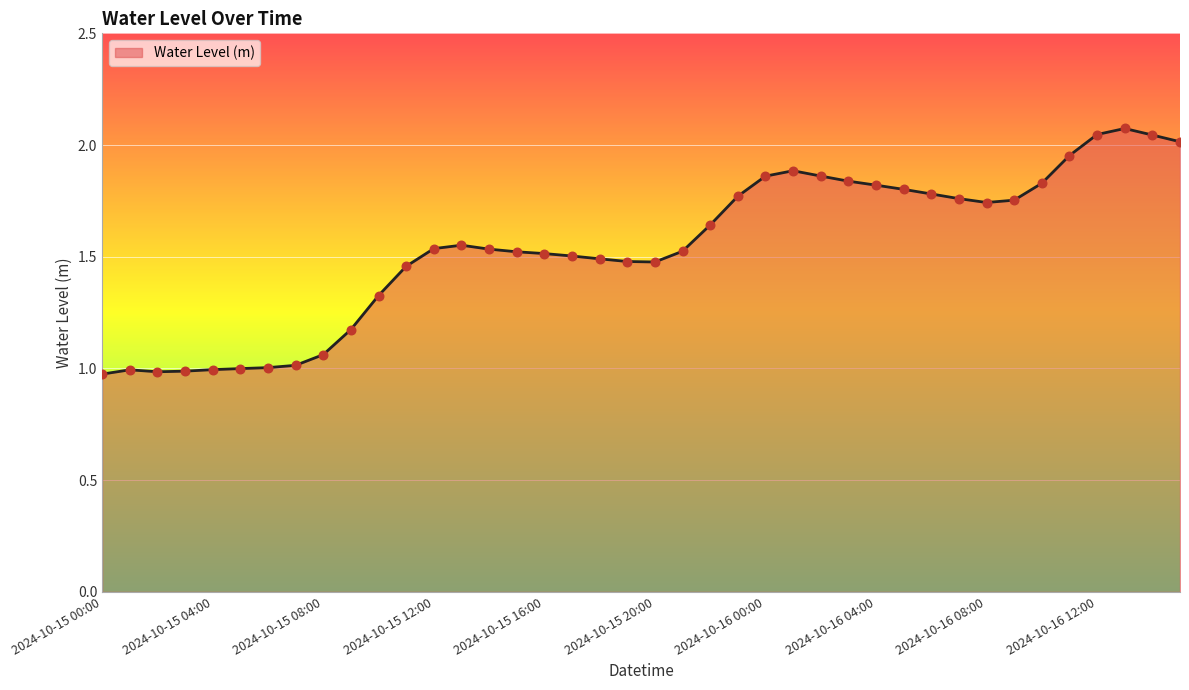

Does the chart have visible grid lines?

Yes